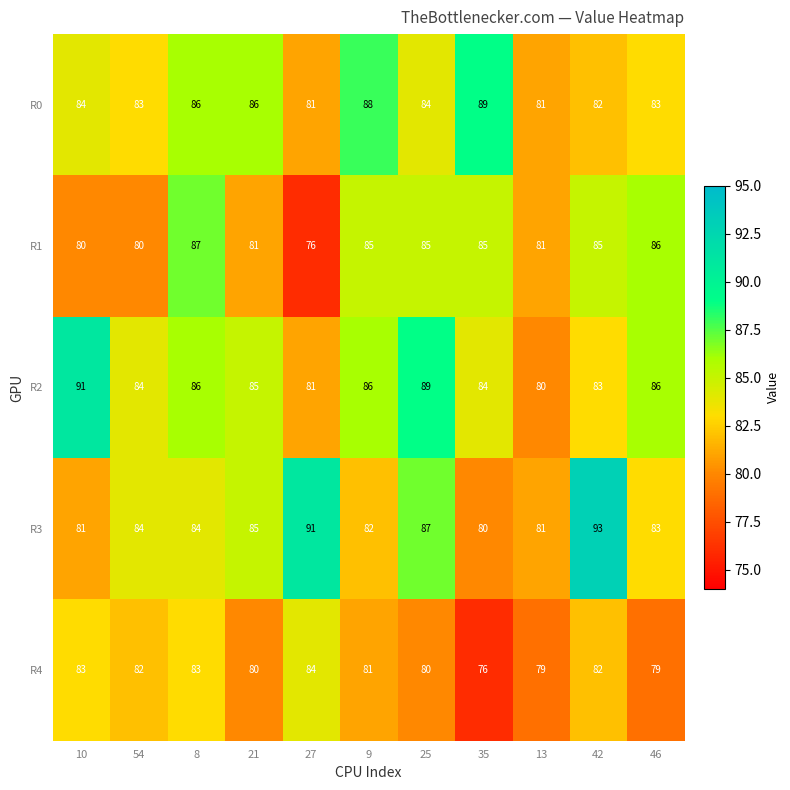

Which label corresponds to the largest value in the chart?

42